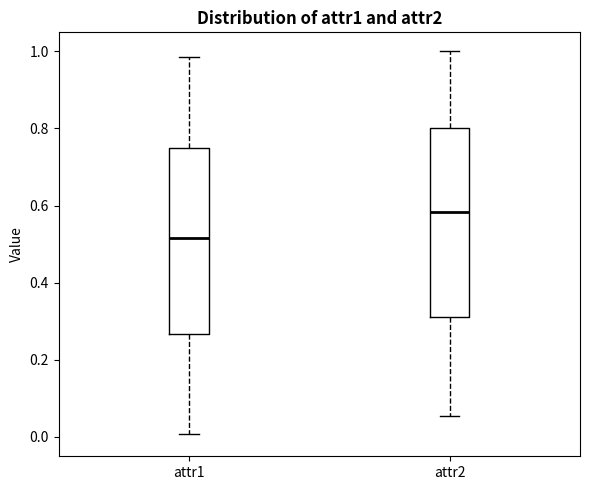

Reading left to right, read every box against the y-axis: the position of its median line, the range the box covers, and the ends of its whiskers. The values are not printed on the chart, so give them approximately, as read against the axis.

attr1: median 0.52, box 0.26 to 0.74, whiskers 0.00 to 0.98
attr2: median 0.58, box 0.32 to 0.80, whiskers 0.06 to 1.00